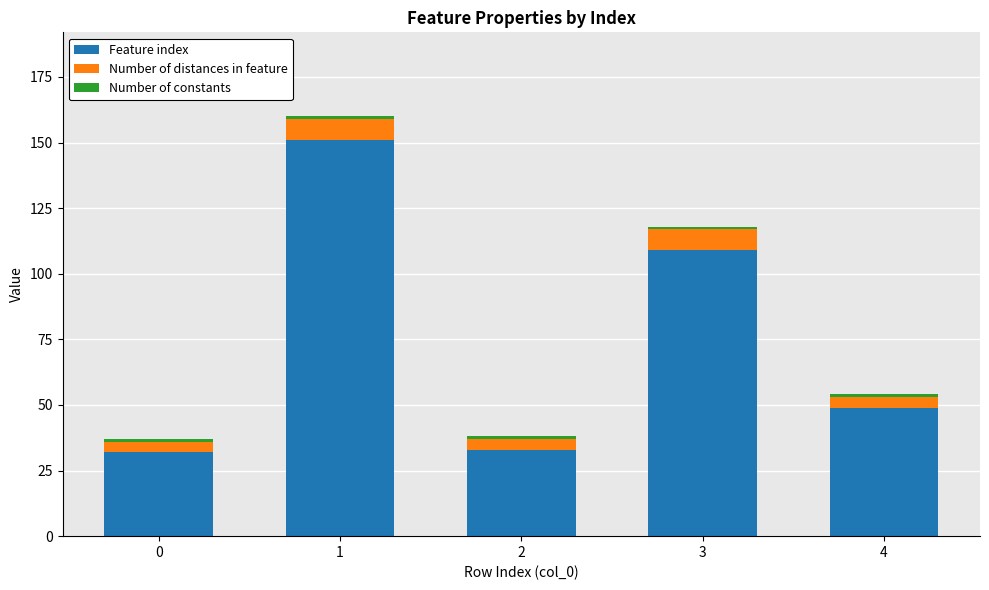

What is the sum of all Feature index values?

374